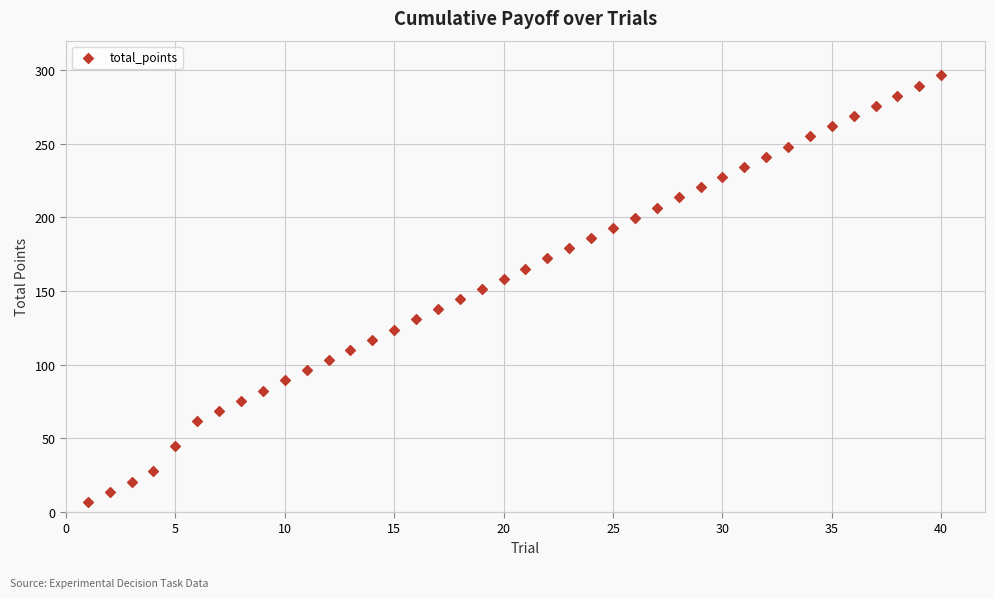

What is the range of Y values (max minus min)?

289.5